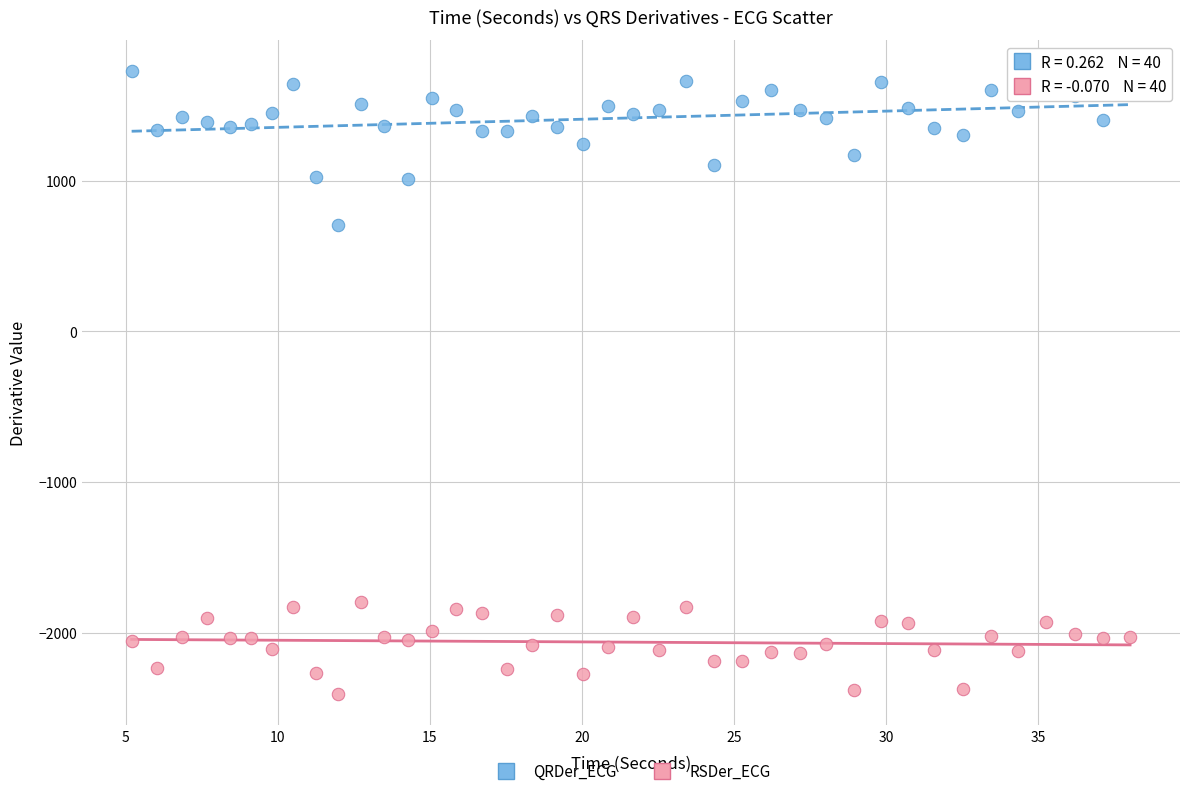

Which series reaches the maximum Y coordinate?

QRDer_ECG